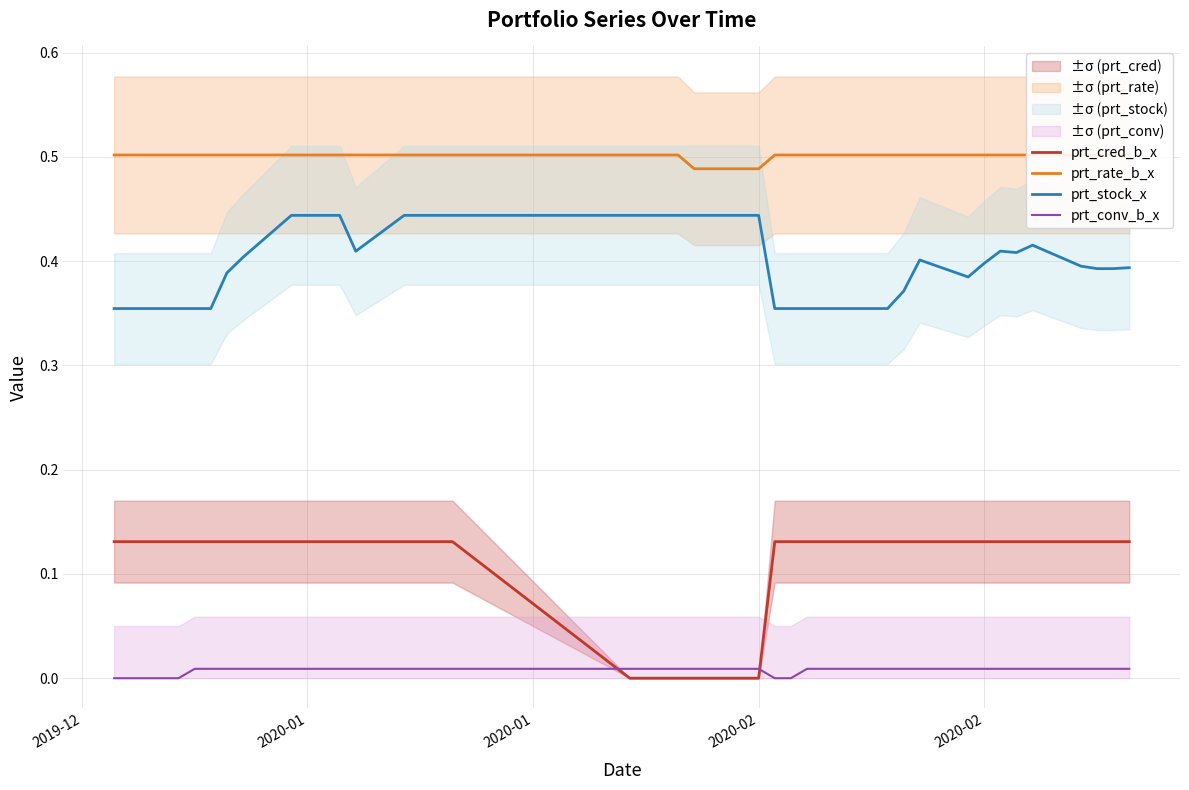

True or false: prt_rate_b_x and prt_stock_x cross at least once.

False